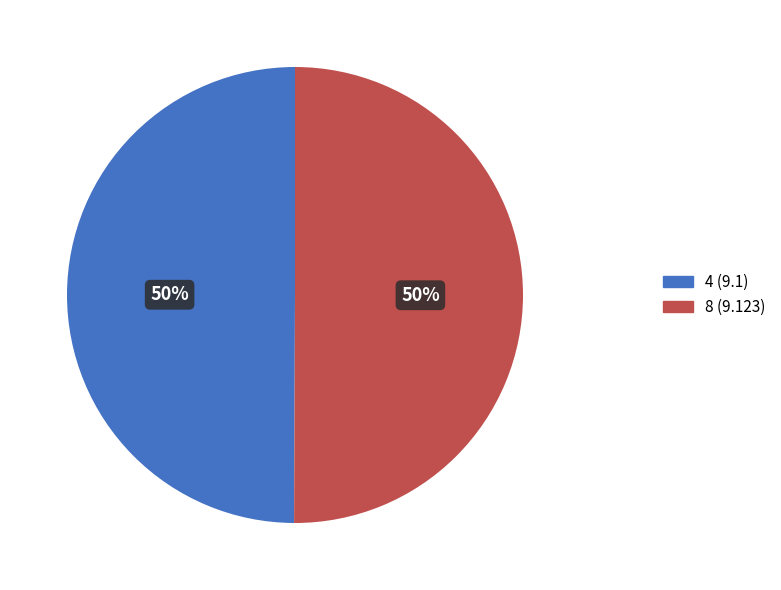

True or false: 4 accounts for 36% of the total.

False